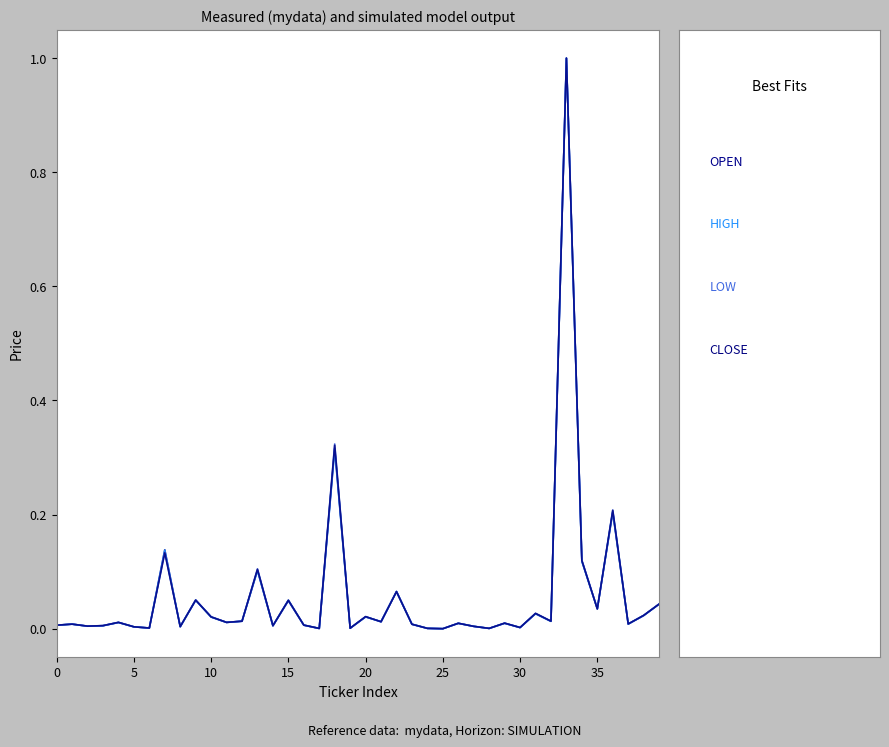

Does the chart display data point markers on the line(s)?

No